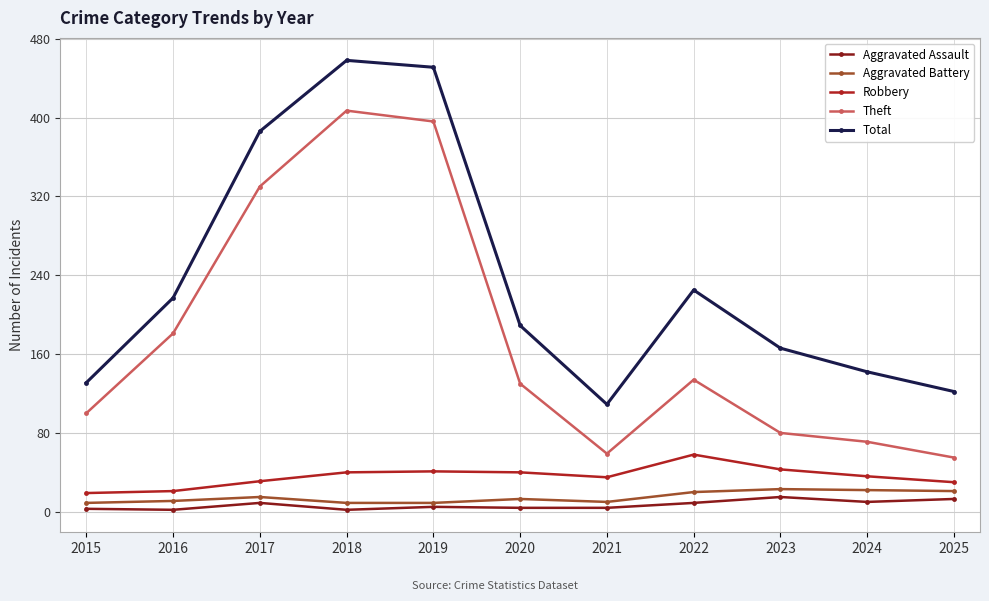

True or false: Aggravated Battery and Theft cross at least once.

False